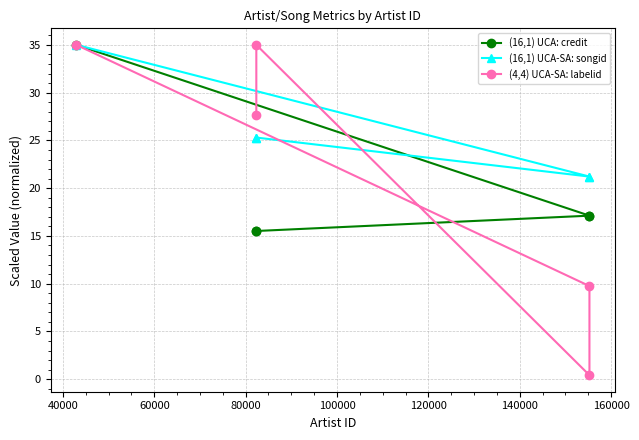

How many lines are shown in the chart?

3